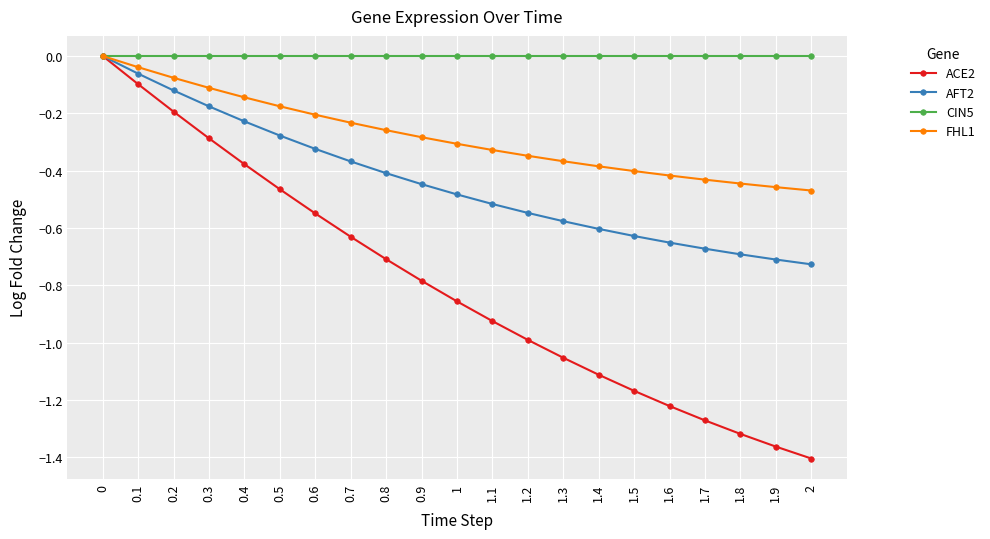

What is the label of the 12th point from the right?

0.9